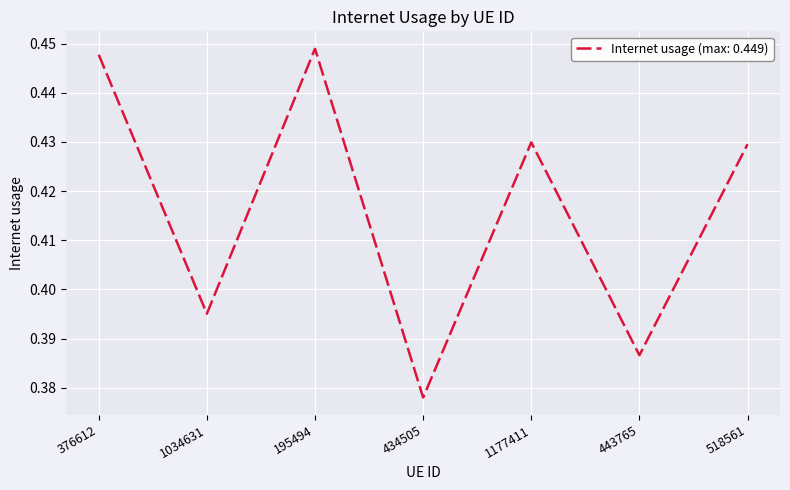

What is the sum of the values at 1034631 and 434505?

0.8